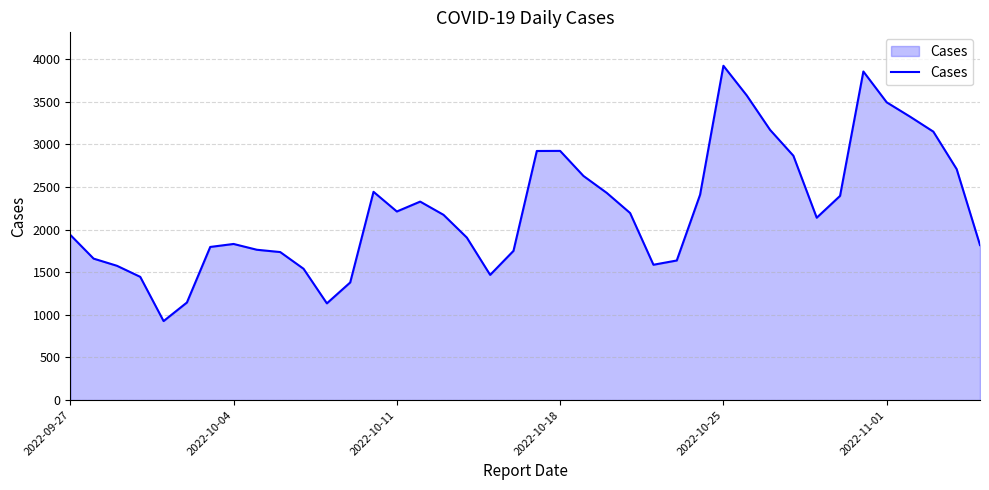

What is the maximum value shown in the chart?

3923